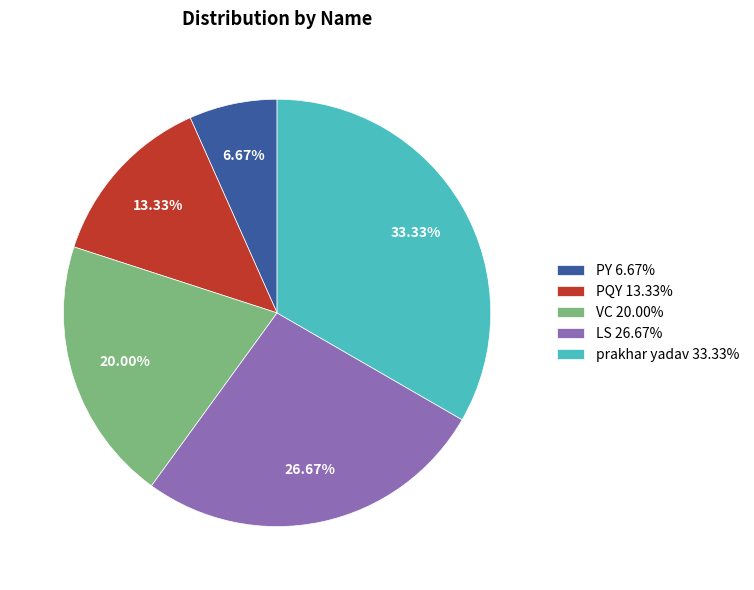

What is the ratio of the value at LS 26.67% to the value at VC 20.00%?

1.3